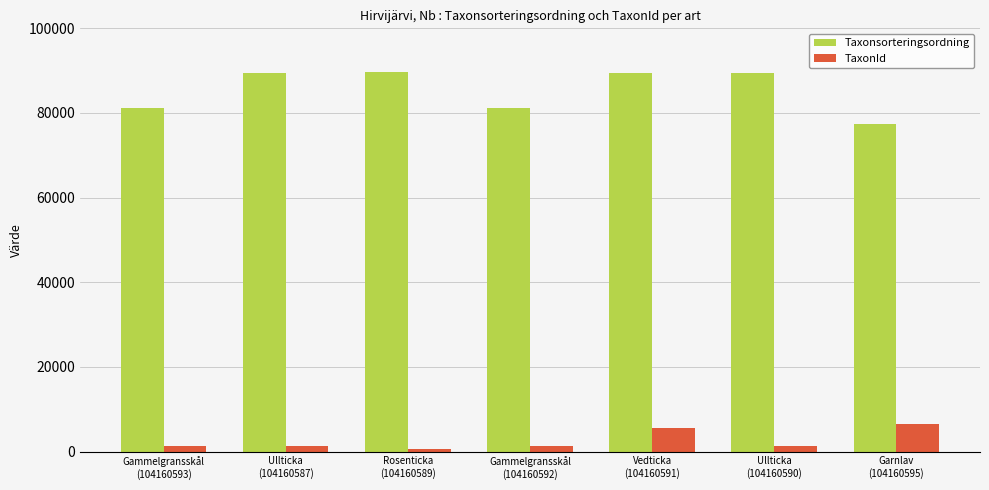

True or false: Taxonsorteringsordning has a value of 133015 at Ullticka
(104160590).

False